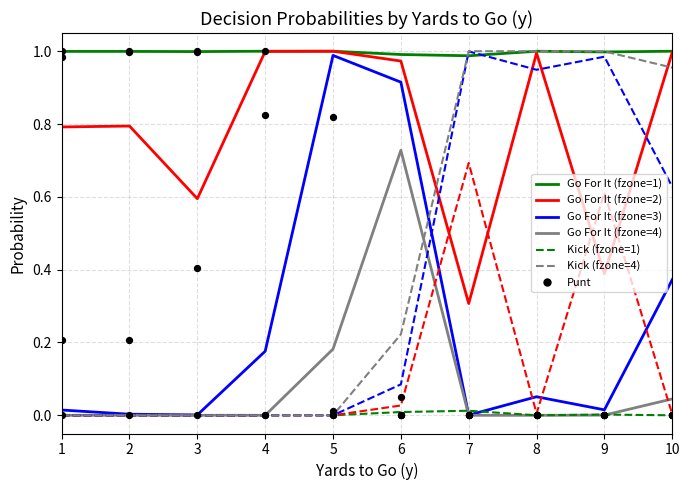

Which series has the widest spread of Y values?

punt